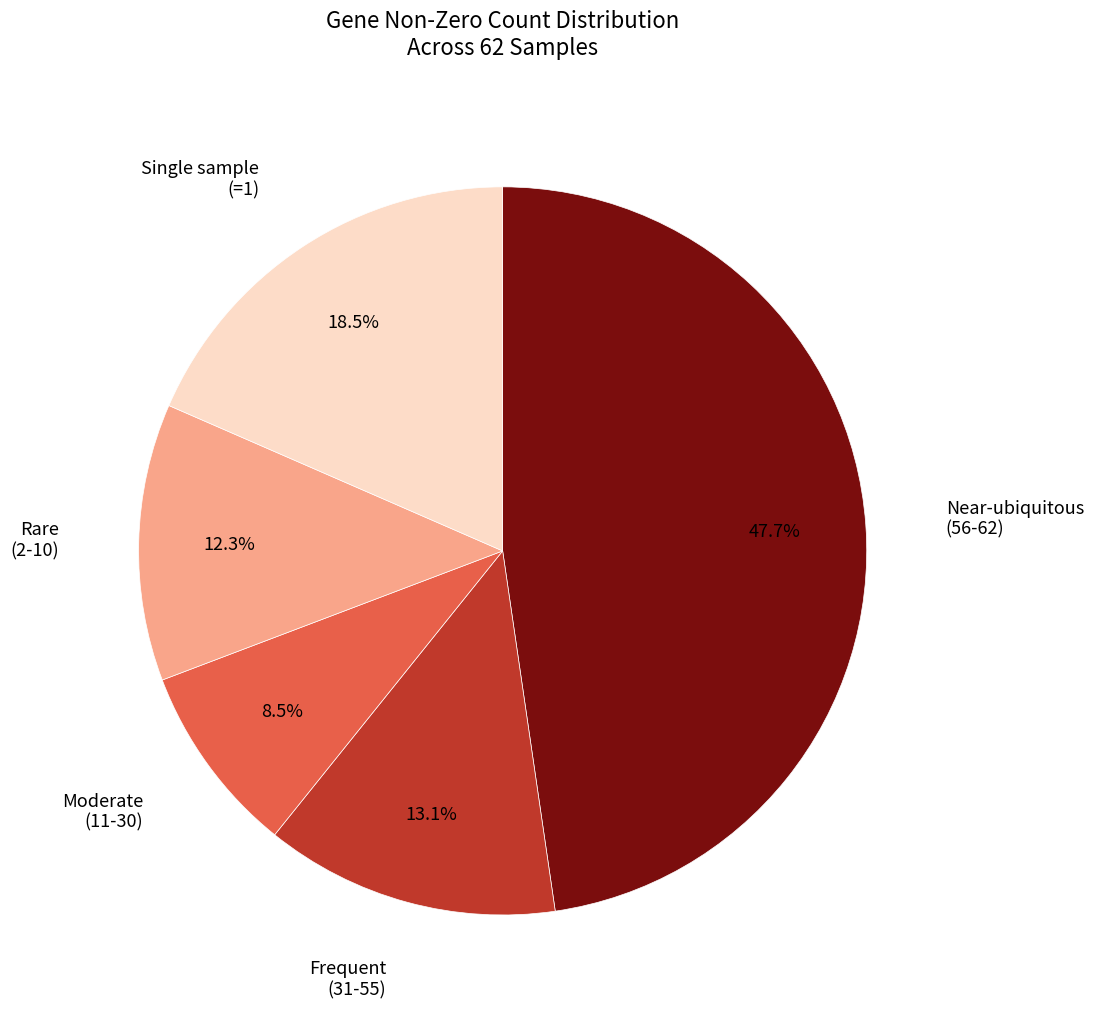

Is there any slice that represents more than half of the pie?

No